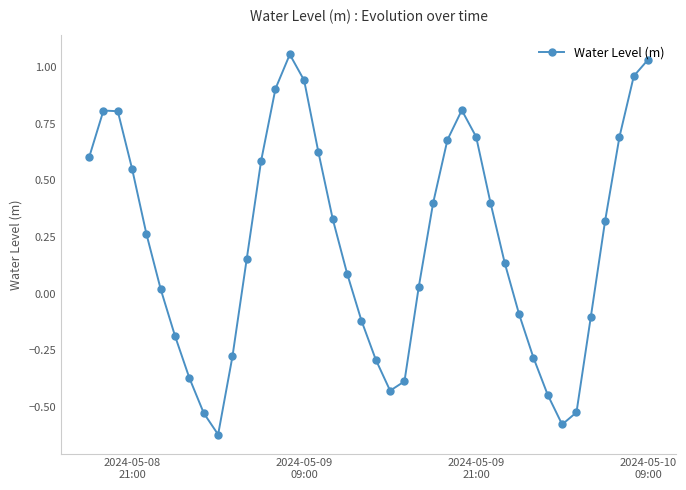

How many points are lower than both their immediate neighbors (excluding endpoints)?

3